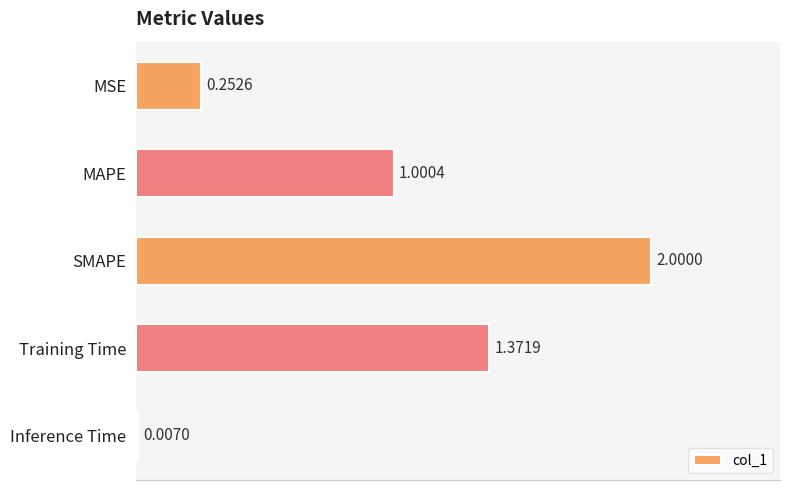

Which category has the highest value across all series?

SMAPE